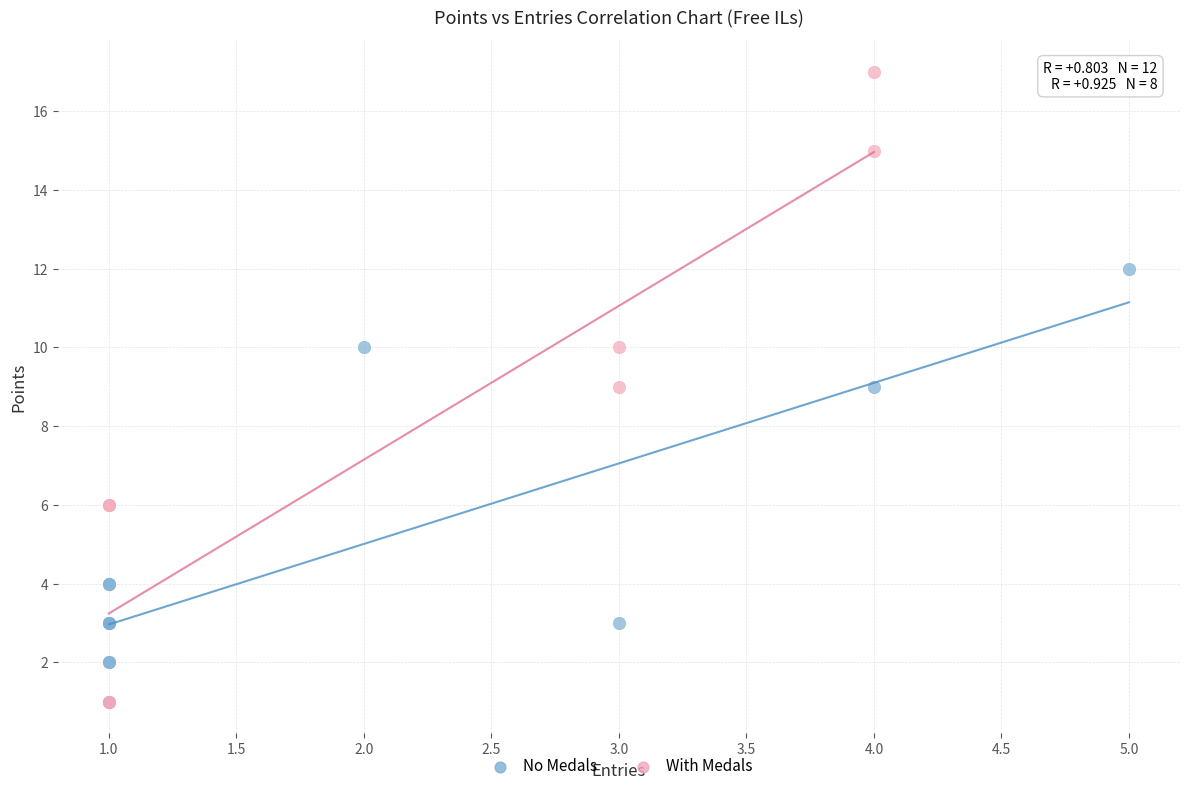

Which series contains the highest Y value?

With Medals